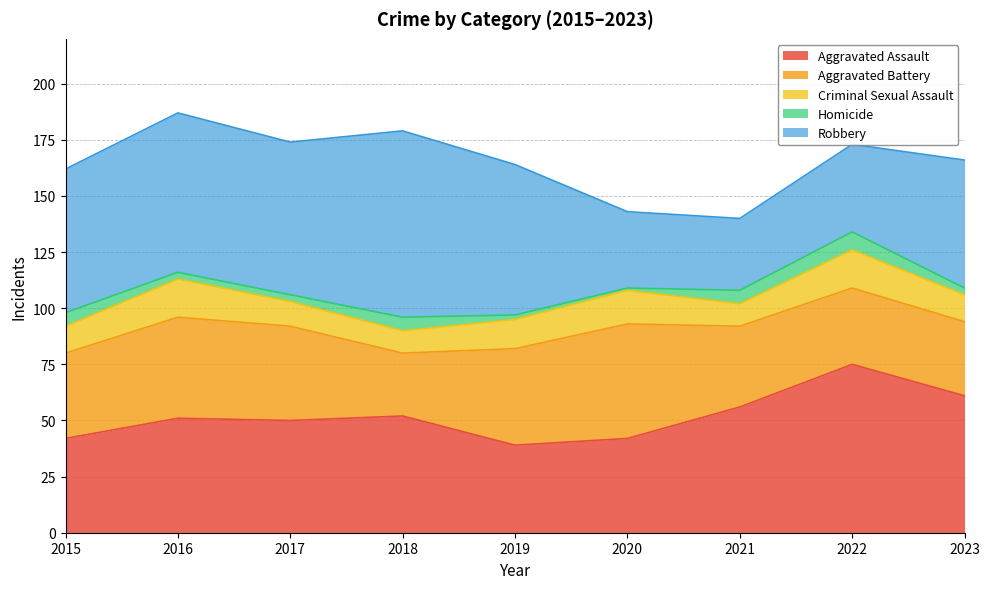

True or false: Homicide has a value of 8 at 2022.

True